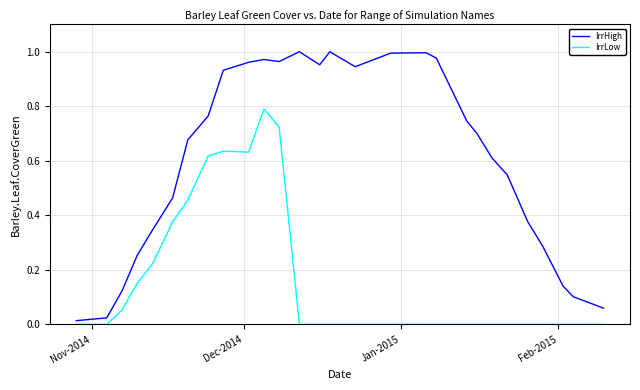

Rank the series by their average value, from lowest to highest.

IrrLow, IrrHigh